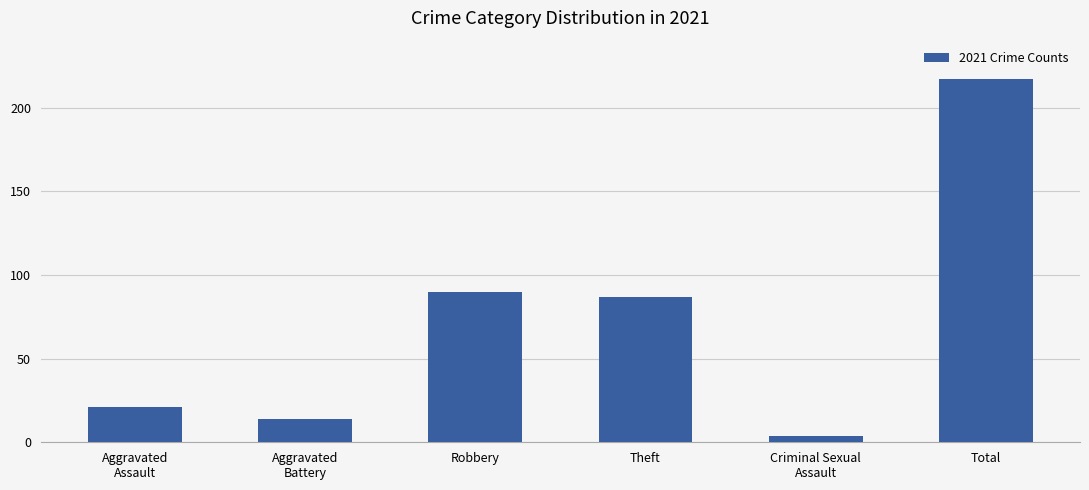

How many data points are less than 87?

3